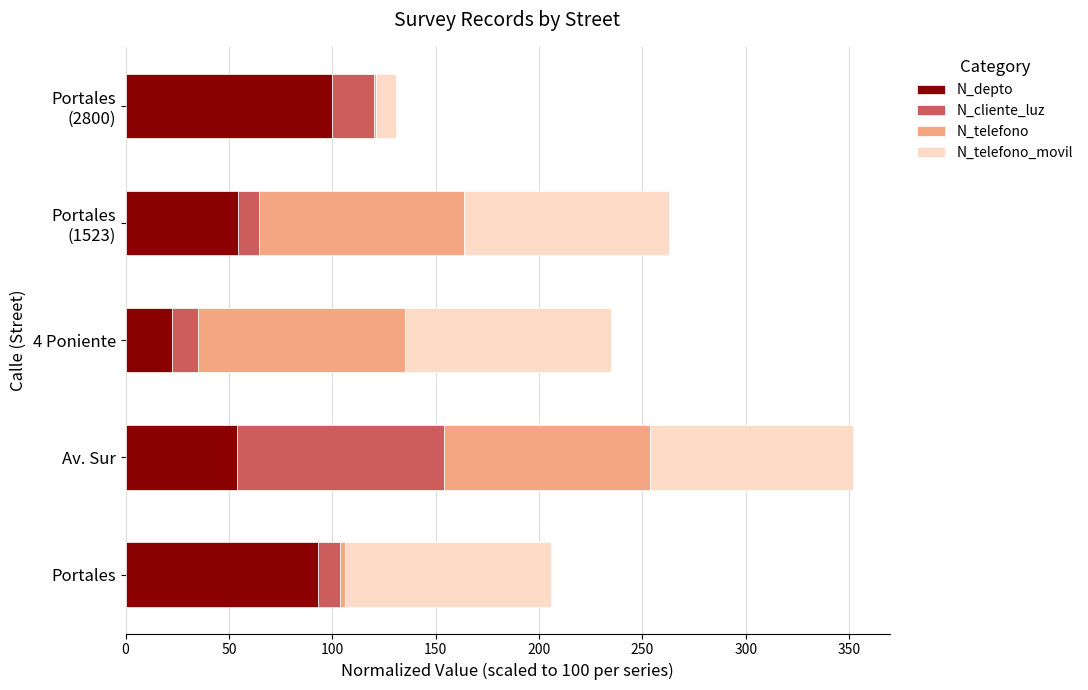

What is the total value across all series at 4 Poniente?

235.1